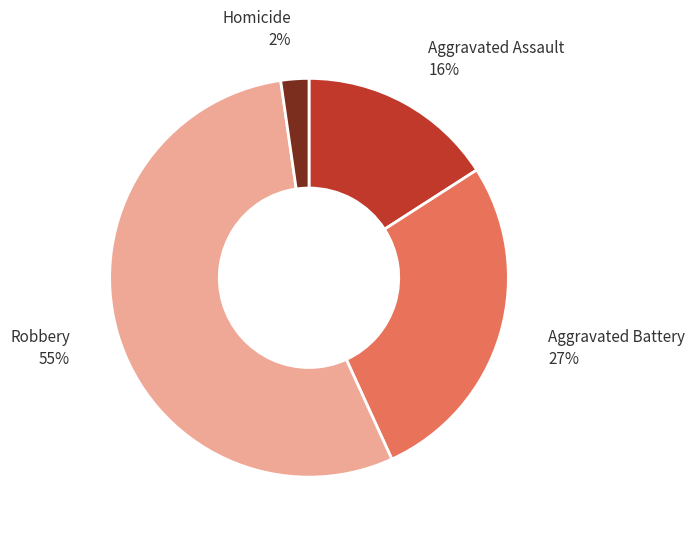

To the nearest percent, what is the difference between the Aggravated Assault and Aggravated Battery slice percentages?

11%